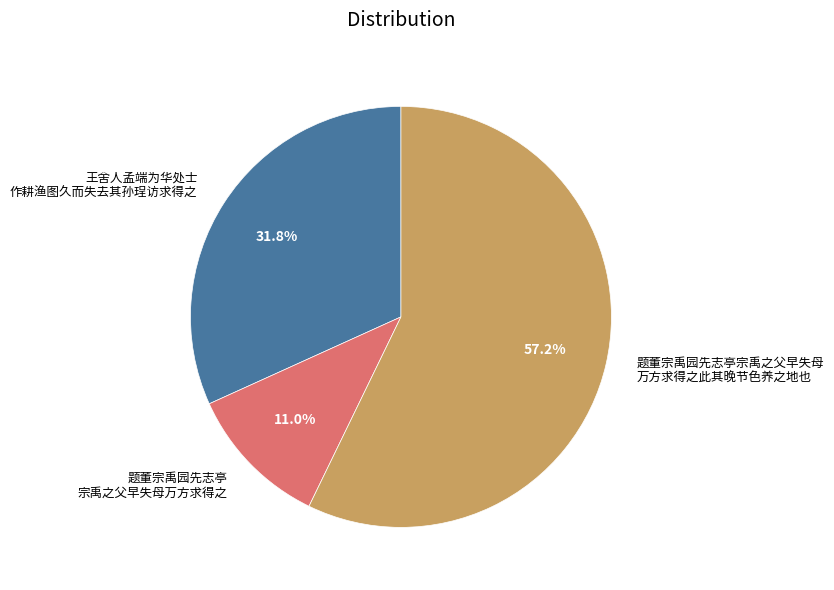

How much of the chart is everything except 题董宗禹园先志亭 宗禹之父早失母万方求得之?

89.0%